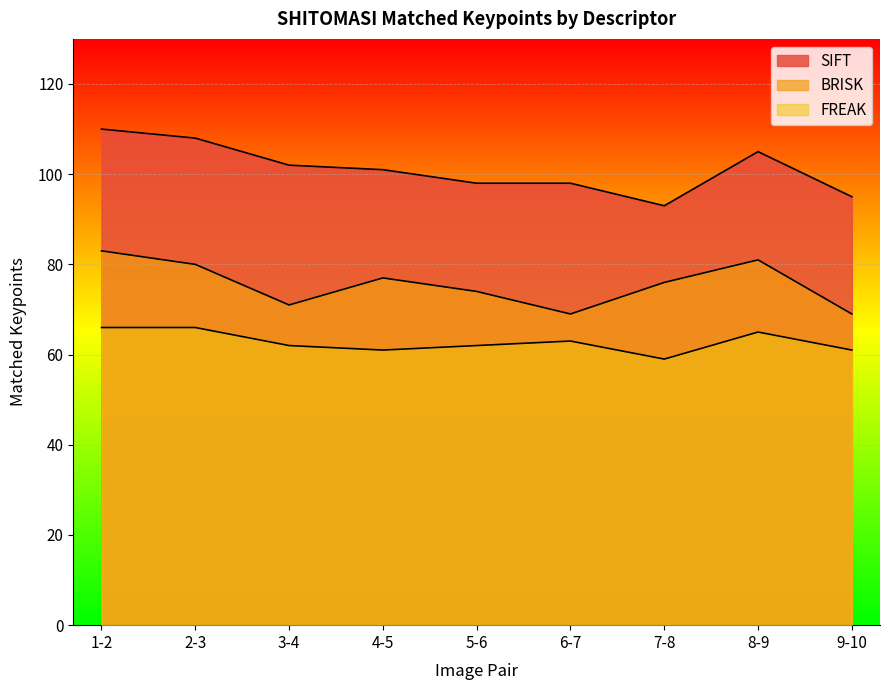

True or false: FREAK has a value of 61 at 4-5.

True